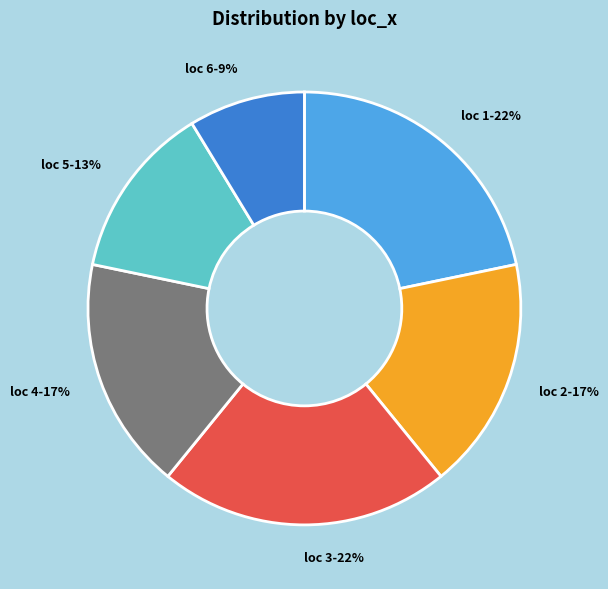

Count the number of slices in the pie.

6